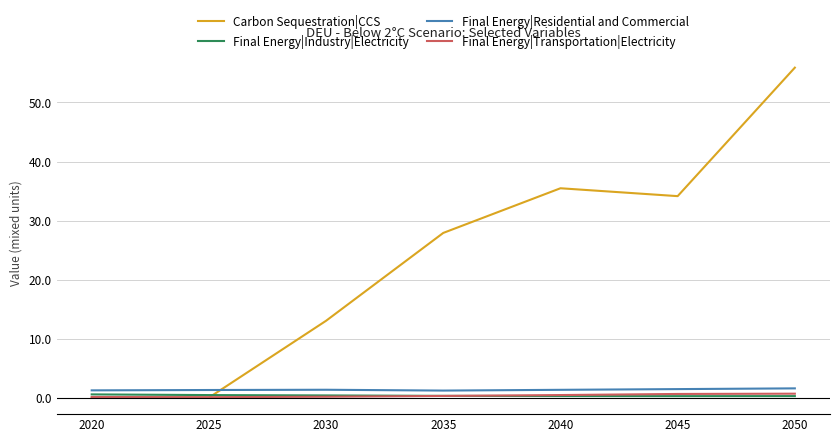

What is the maximum value shown in the chart?

55.9